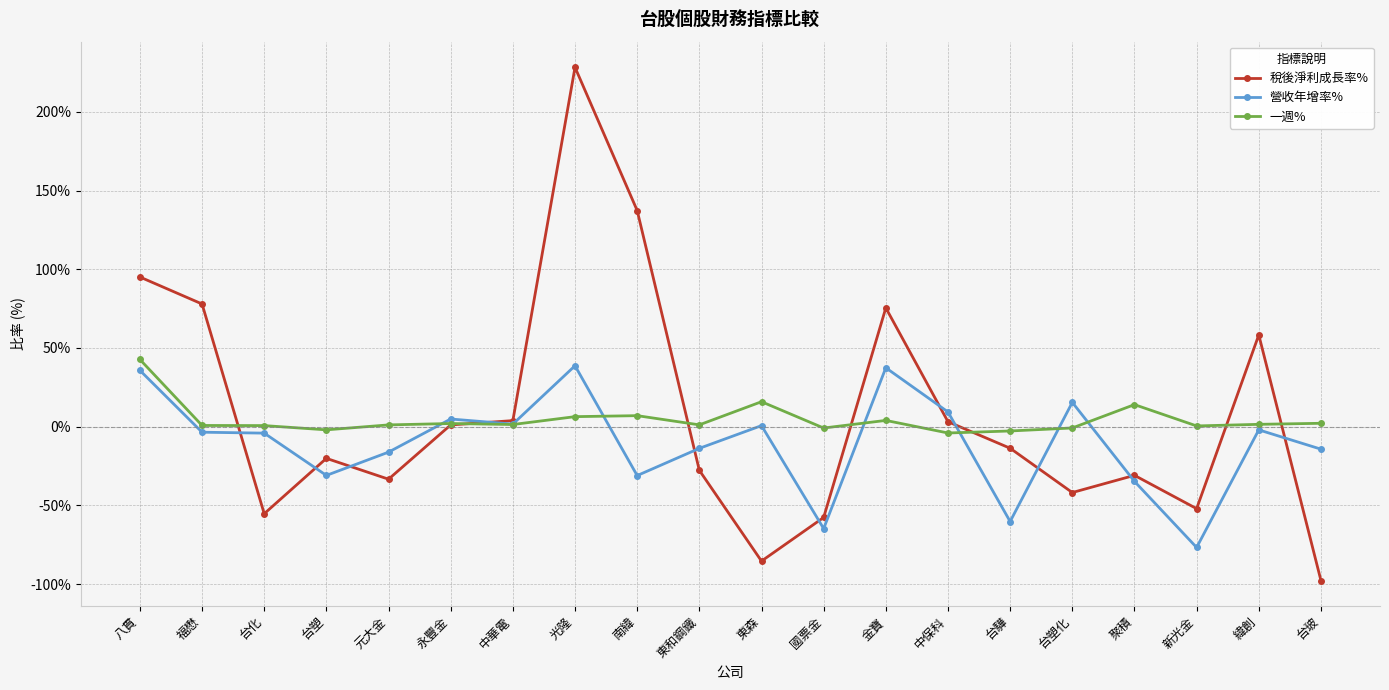

Where do 稅後淨利成長率% and 營收年增率% first cross each other?

福懋 and 台化